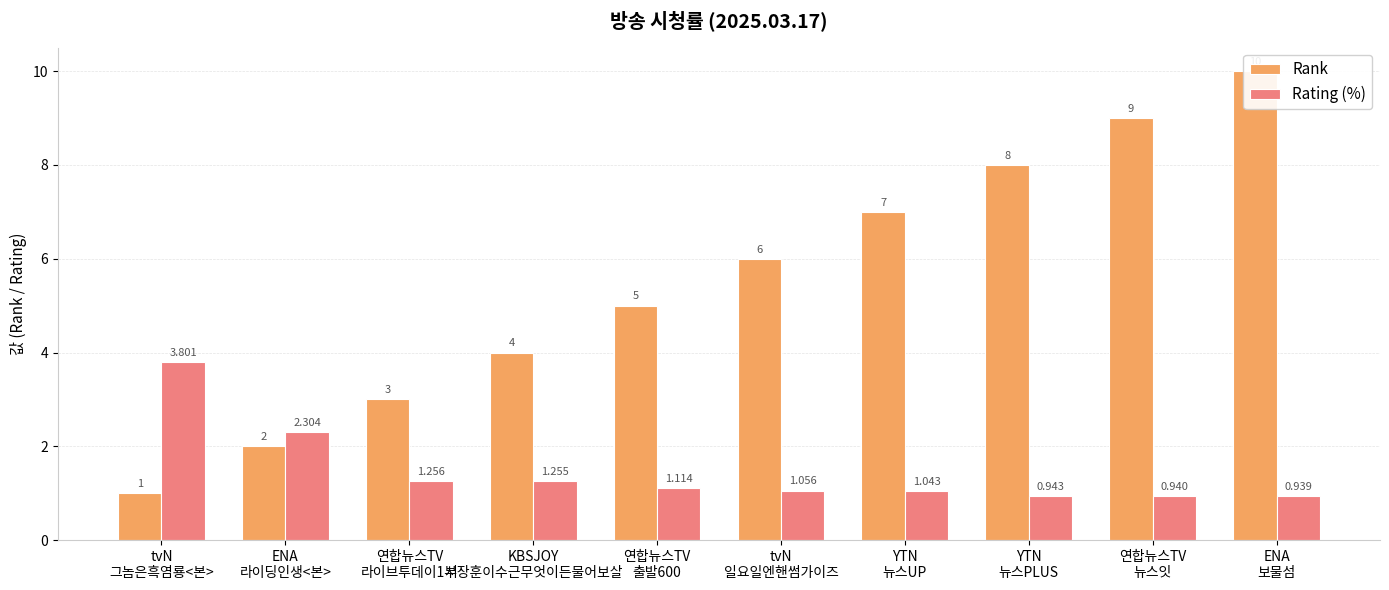

At which label does Rank first exceed 6?

YTN
뉴스UP